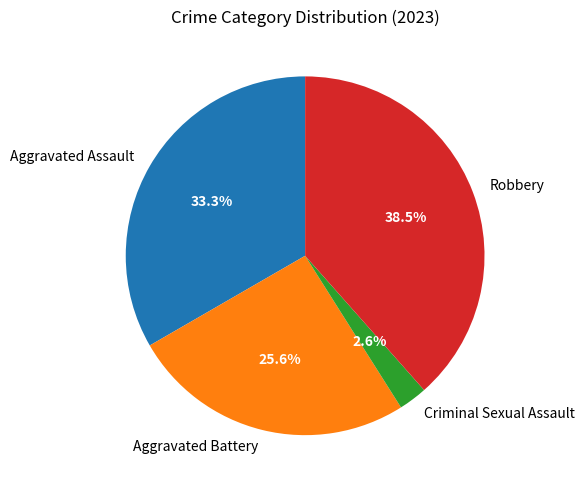

Combined, what portion of the pie is Robbery and Aggravated Assault?

71.8%